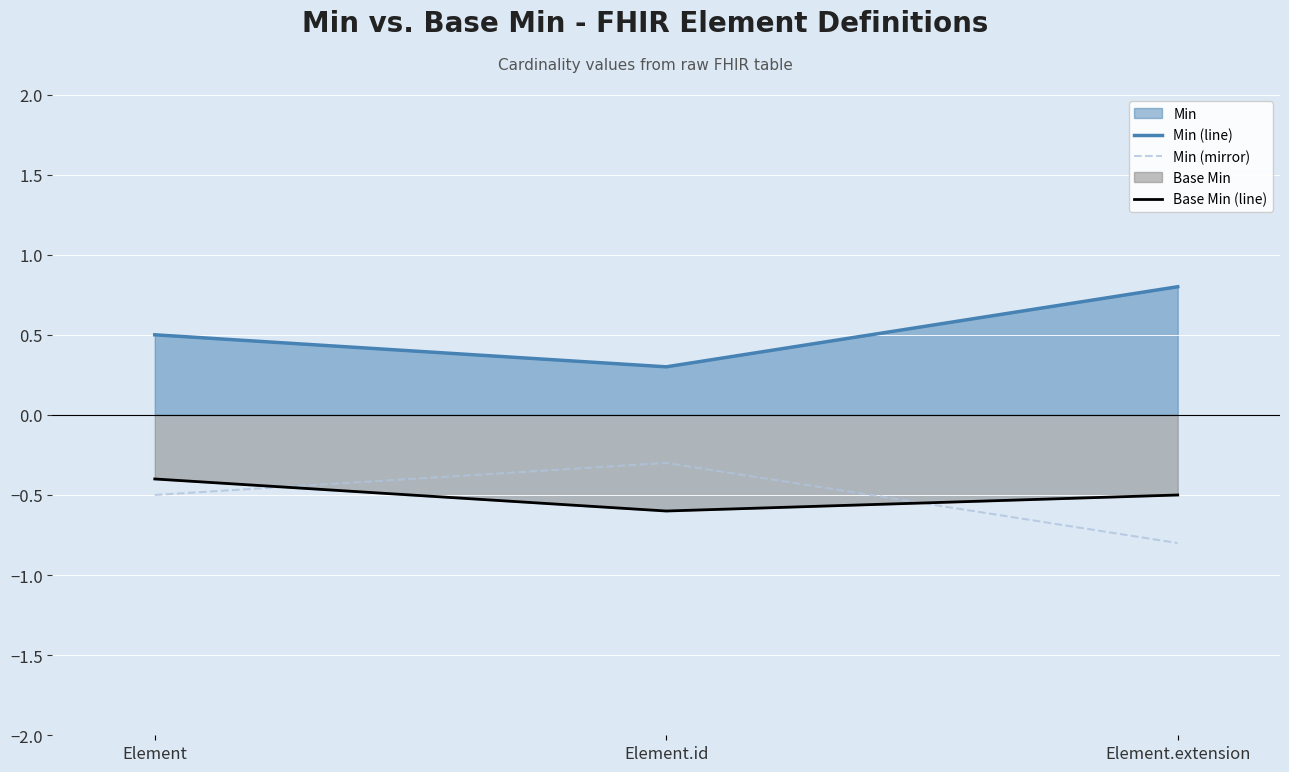

What is the smallest value displayed?

-0.8